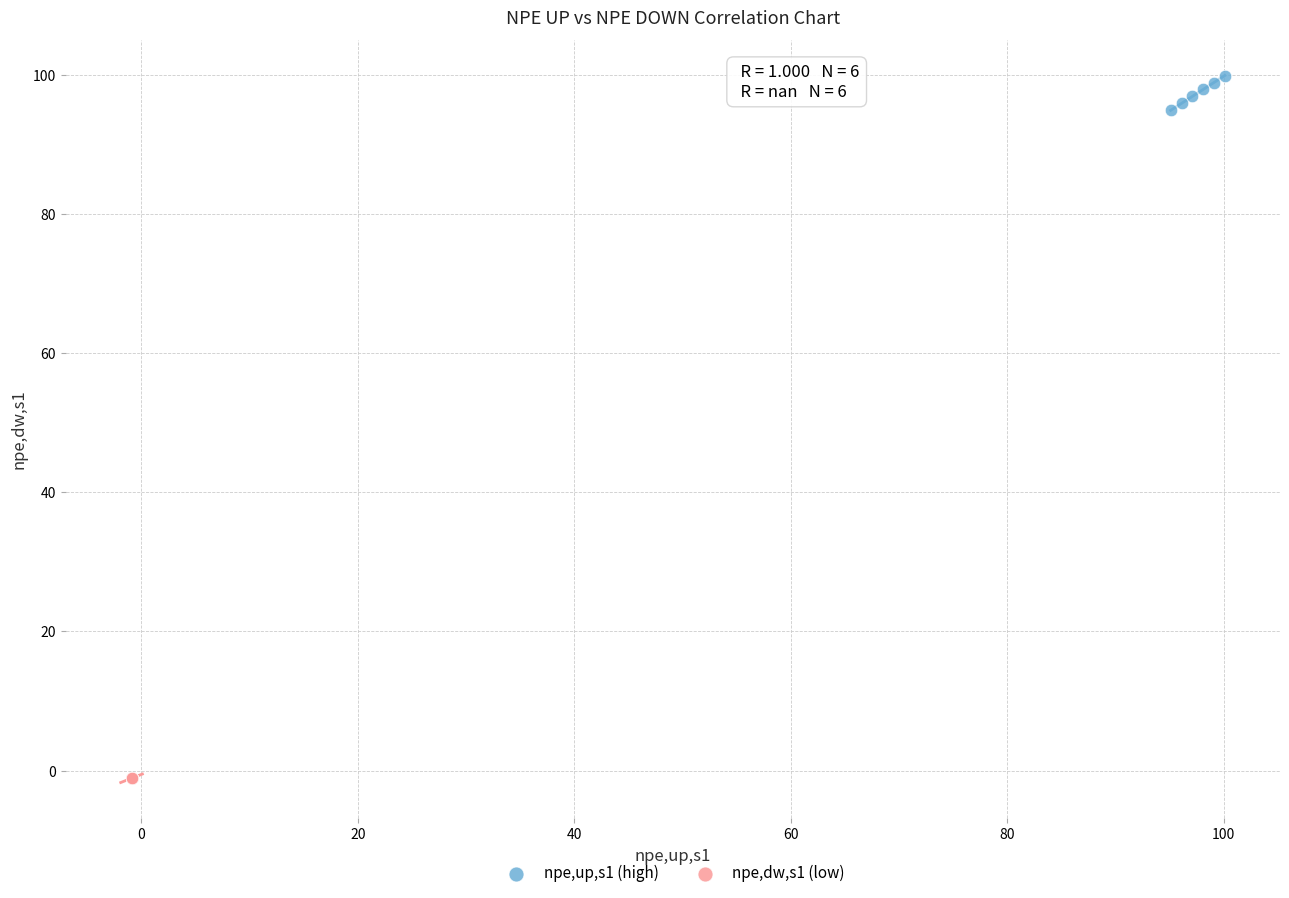

Which series reaches the minimum Y coordinate?

npe,dw,s1 (low)